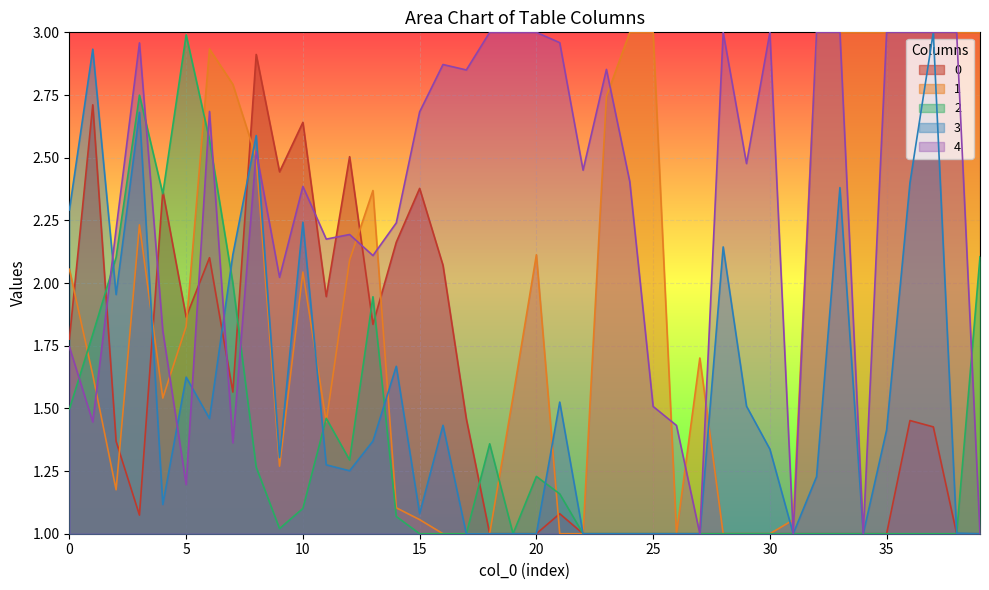

Where is 0 nearest to the value 1?

18